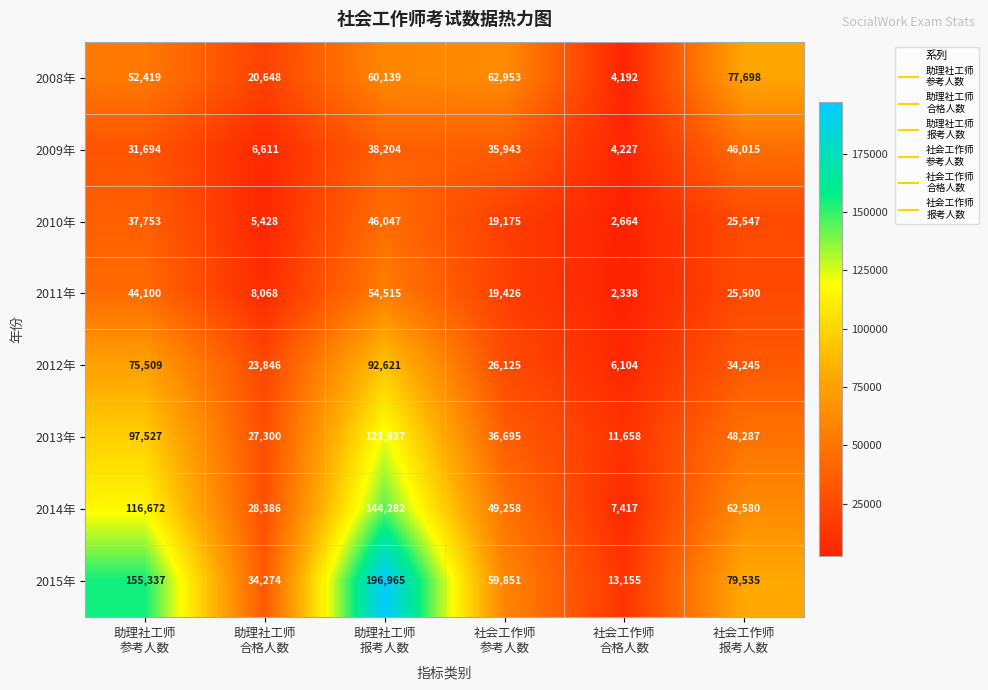

What is the minimum value for 2011年?

2338